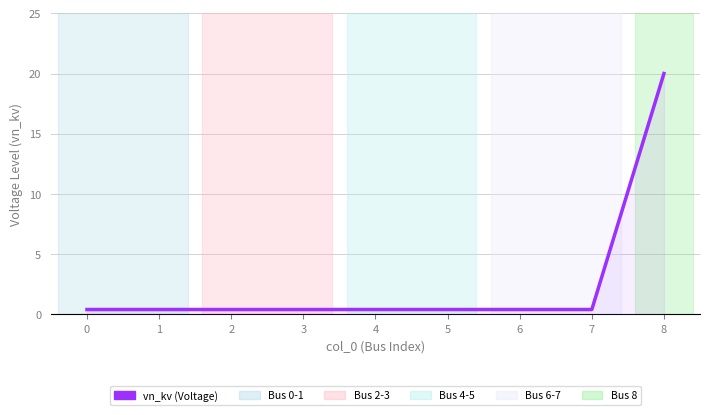

What is the average value?

2.6